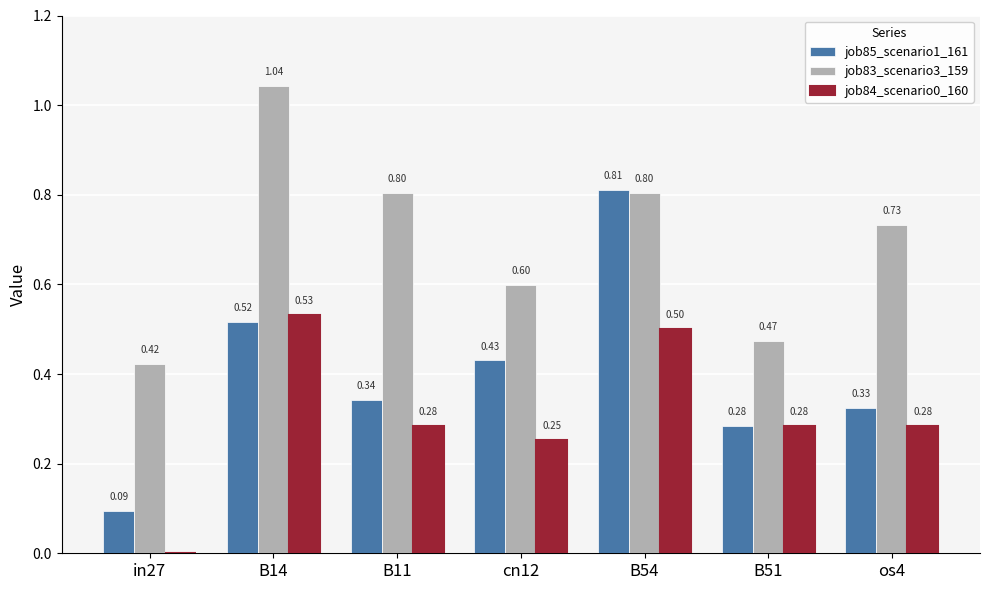

Which series has the largest total across all categories?

job83_scenario3_159